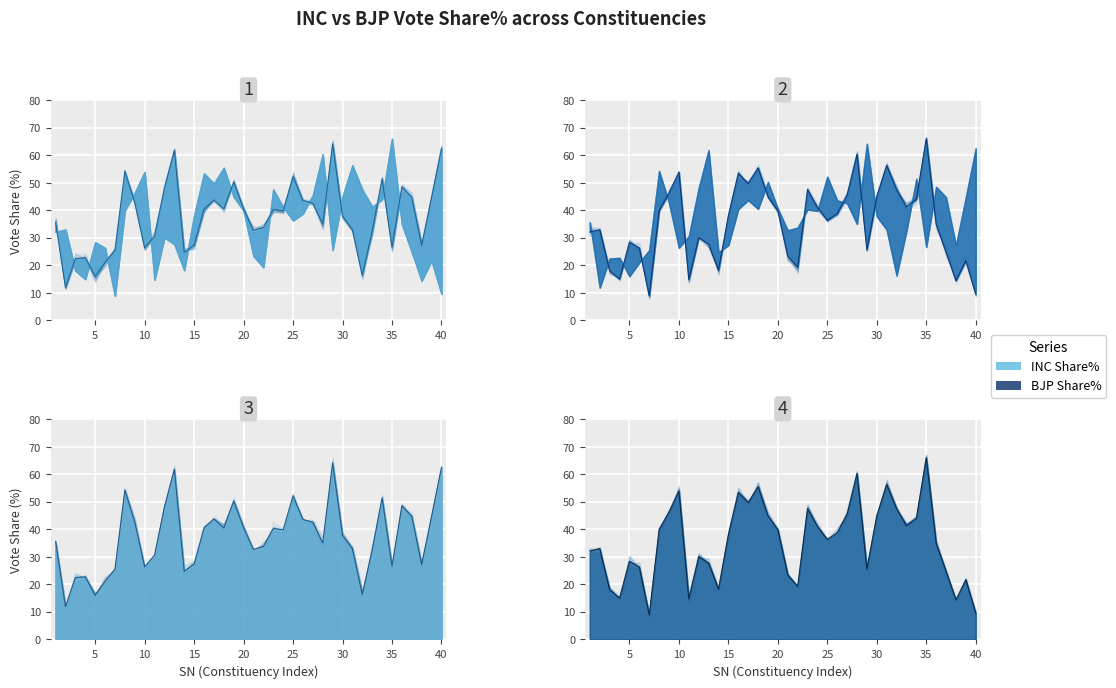

What is the minimum value for INC Share%?

11.9